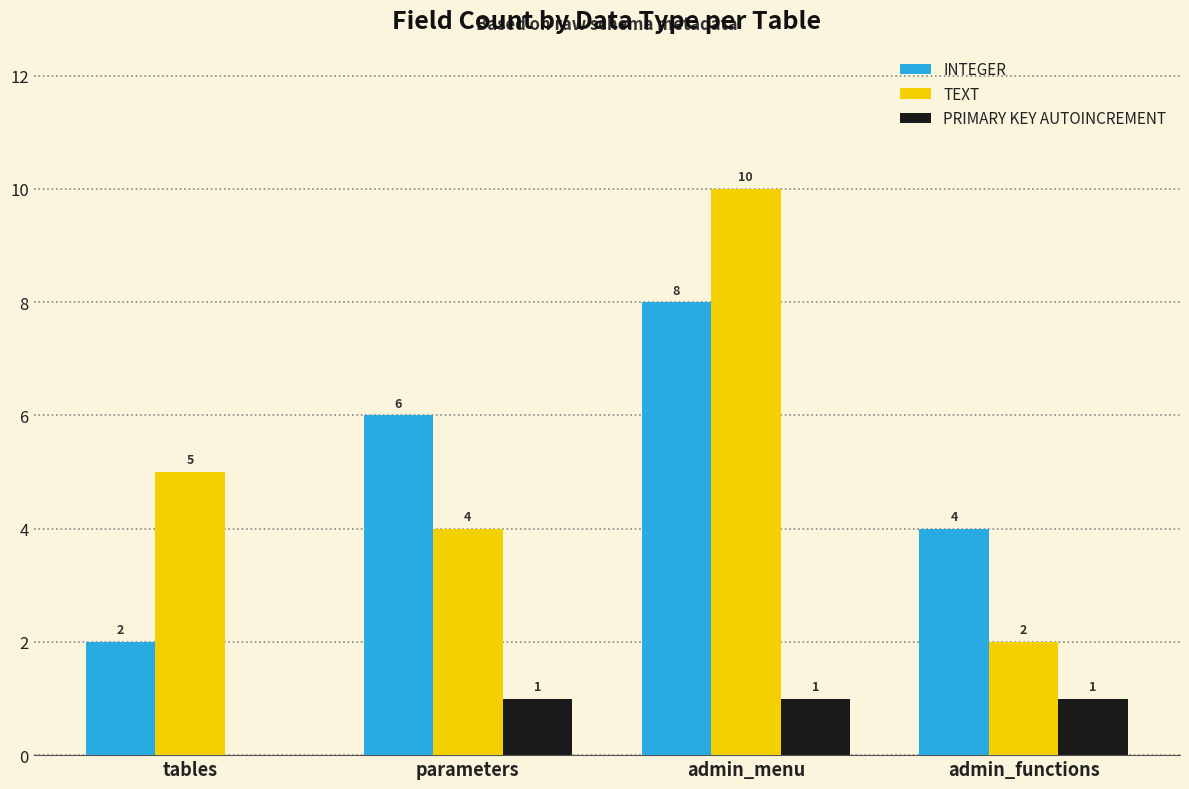

Reading left to right, transcribe all the data shown in this chart.

INTEGER: 2	6	8	4
TEXT: 5	4	10	2
PRIMARY KEY AUTOINCREMENT: 0	1	1	1